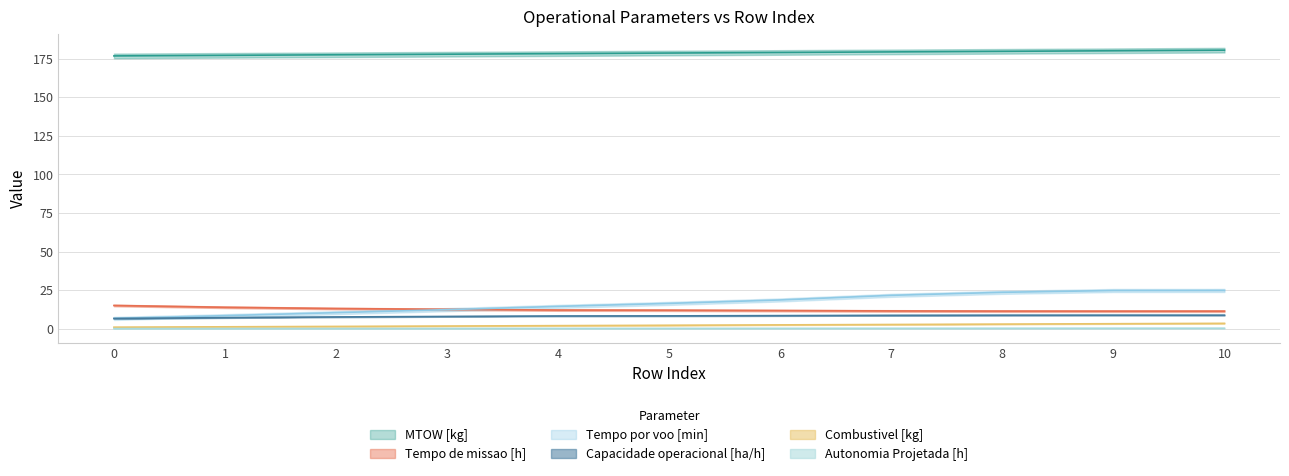

What is the smallest value displayed?

0.1